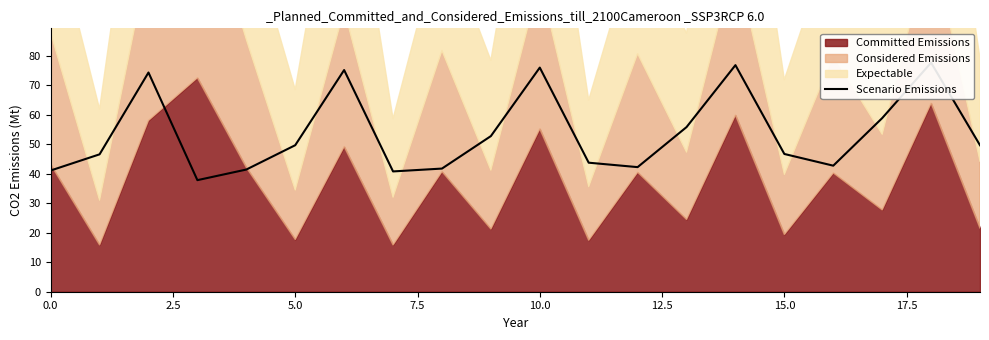

What is the difference between the values at 18 and 15?

31.0